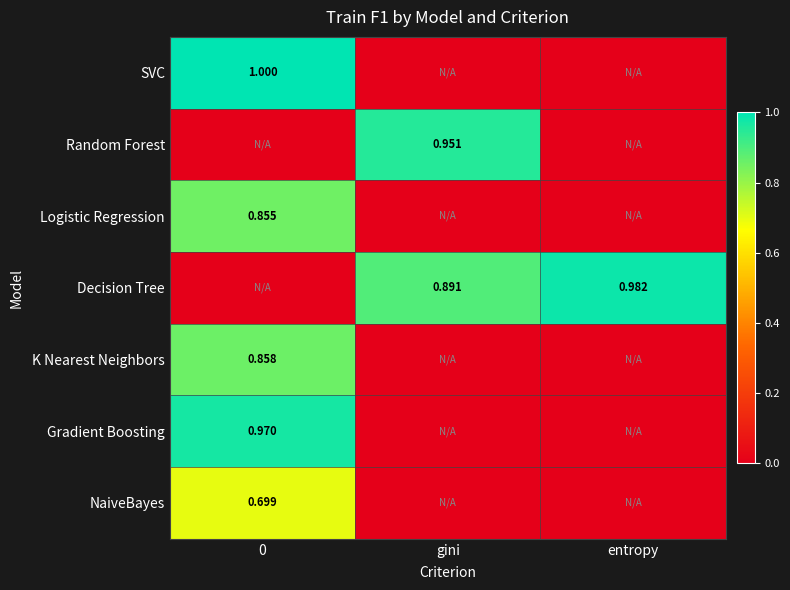

Is the value of K Nearest Neighbors at 0 greater than the value of Decision Tree at entropy?

No